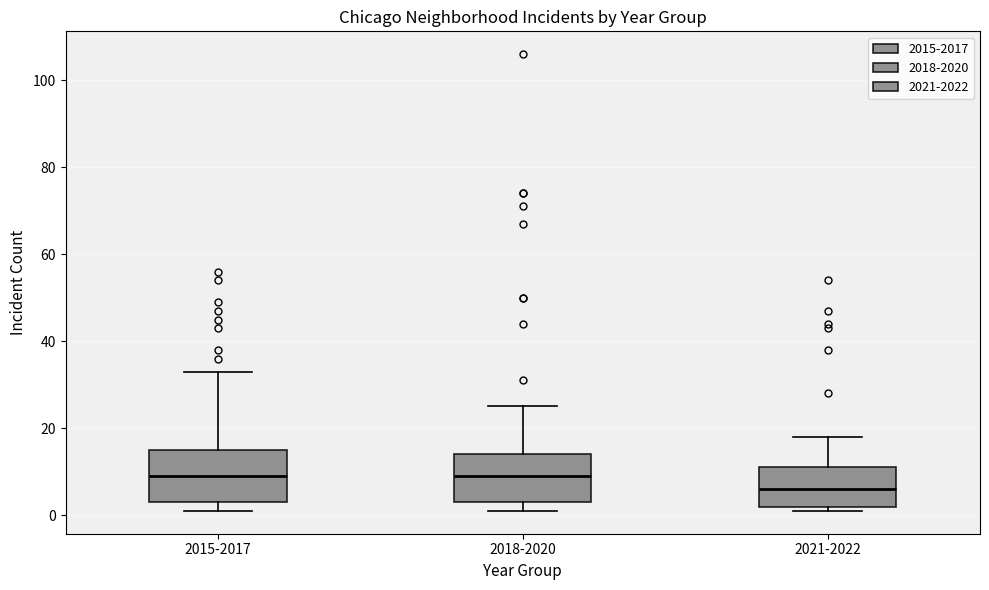

Where does the upper whisker of the box for 2015-2017 end on the y-axis? The values are not printed on the chart, so give them approximately, as read against the axis.

34